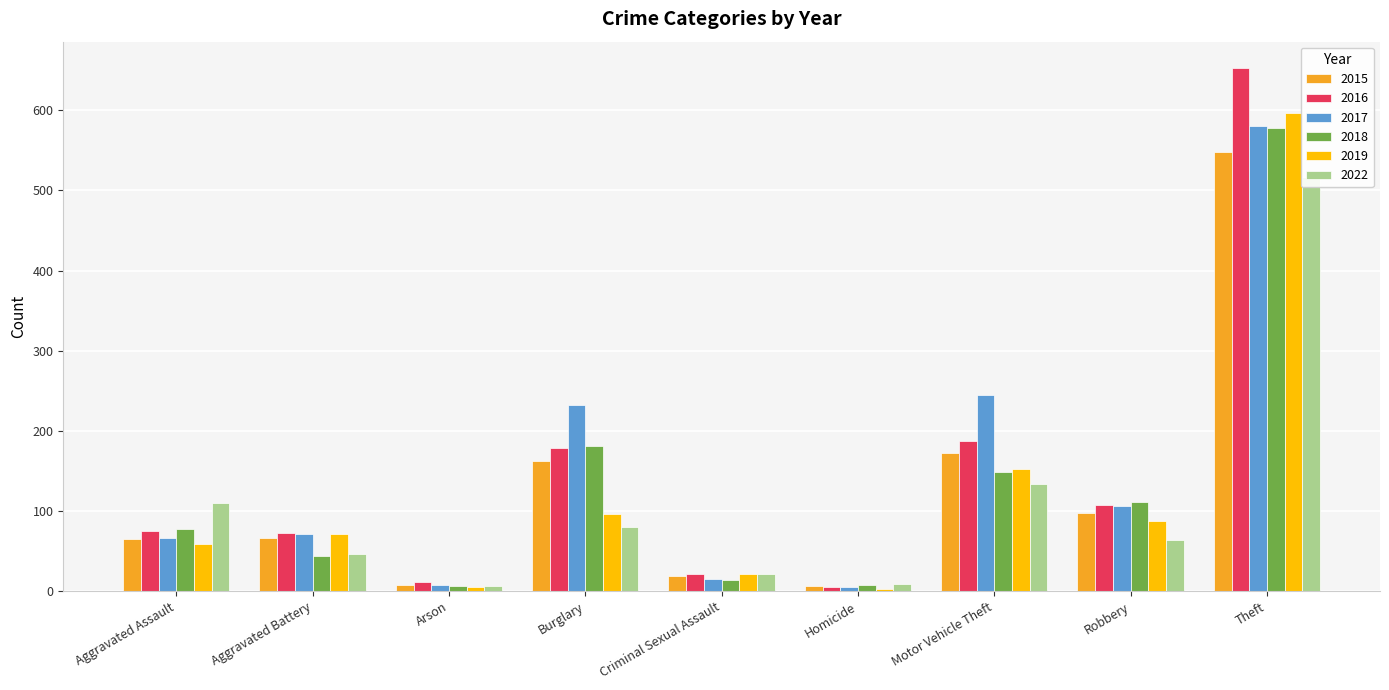

What is the difference between the maximum and minimum values in the 2015 series?

541